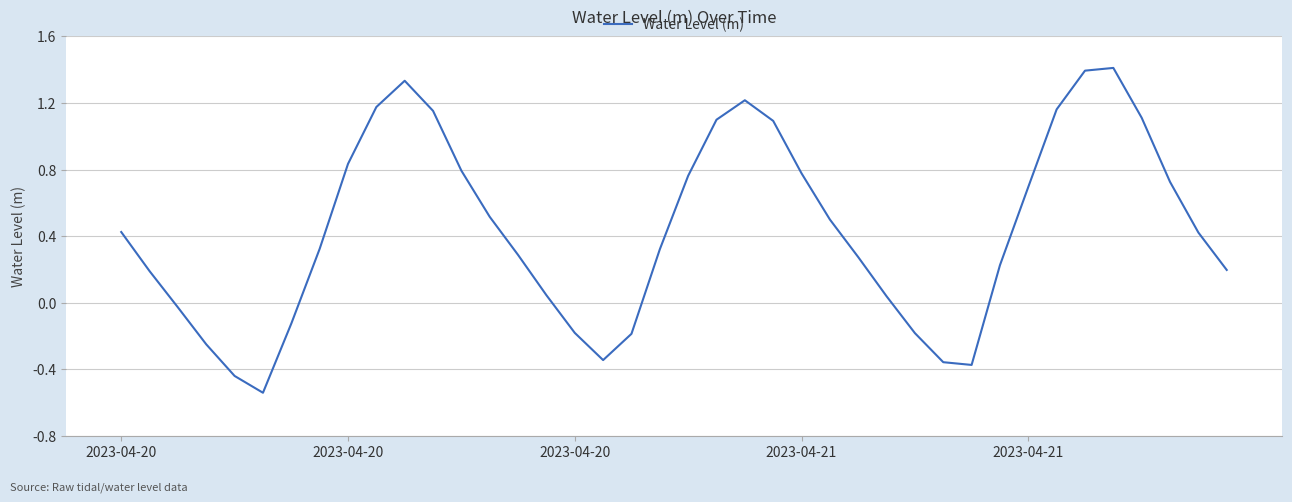

How many positive values are there?

29